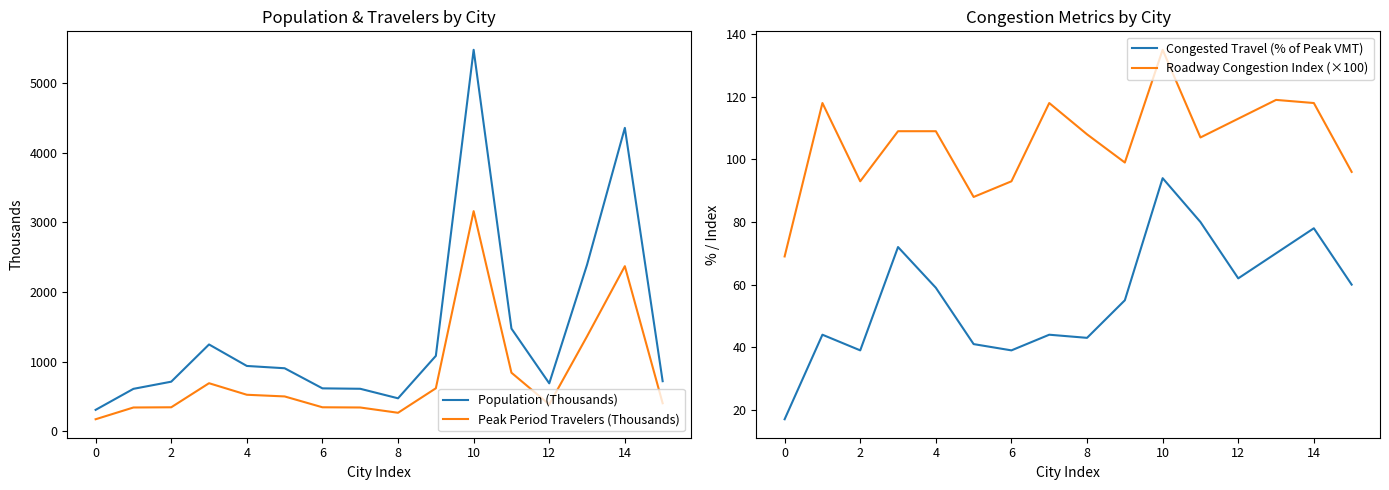

True or false: Population (Thousands) and Congested Travel (% of Peak VMT) intersect in this chart.

False